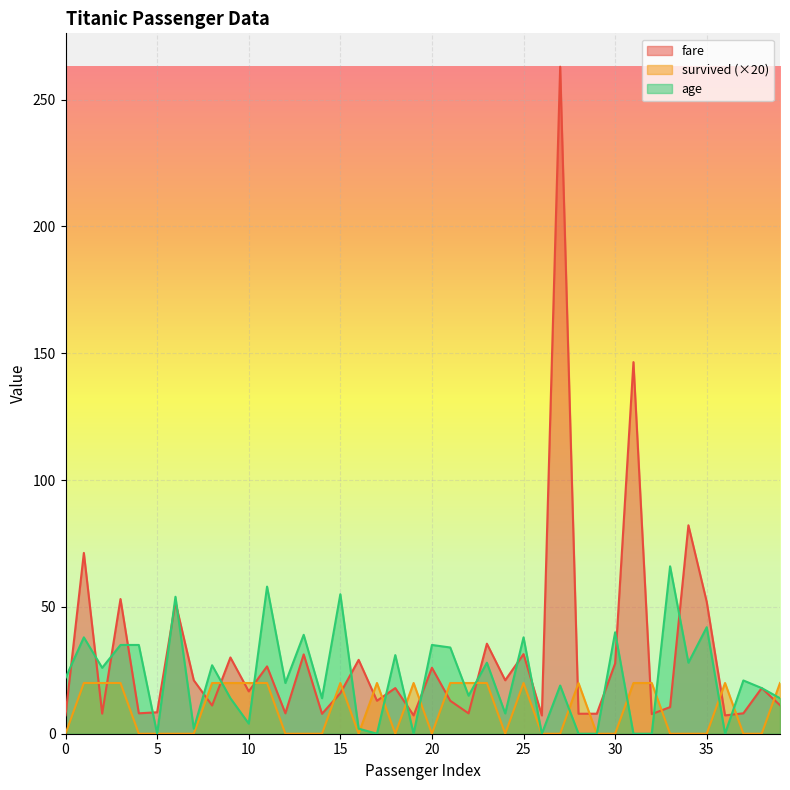

What is the greatest value displayed?

263.0